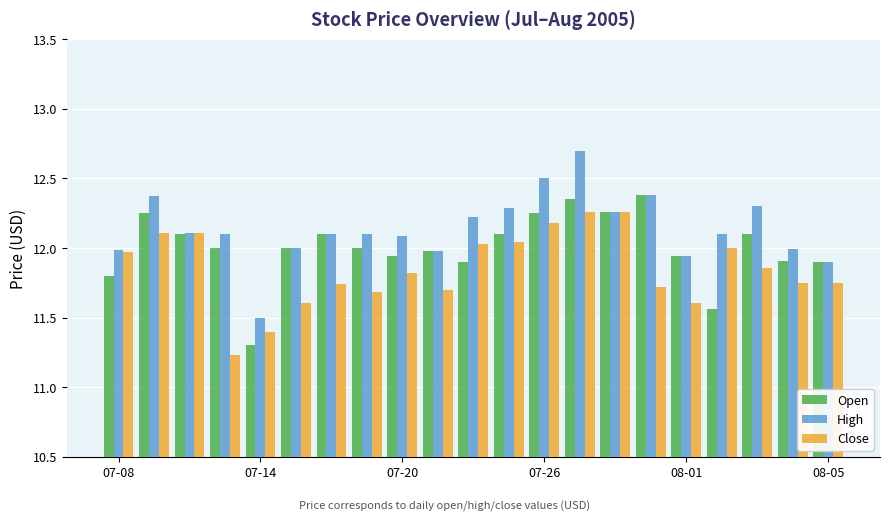

What is the maximum value for Open?

12.4